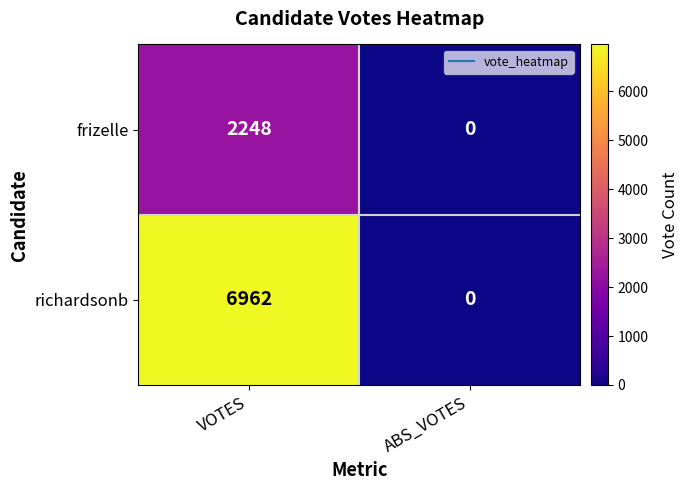

List the series in order of their peak value, lowest first.

frizelle, richardsonb